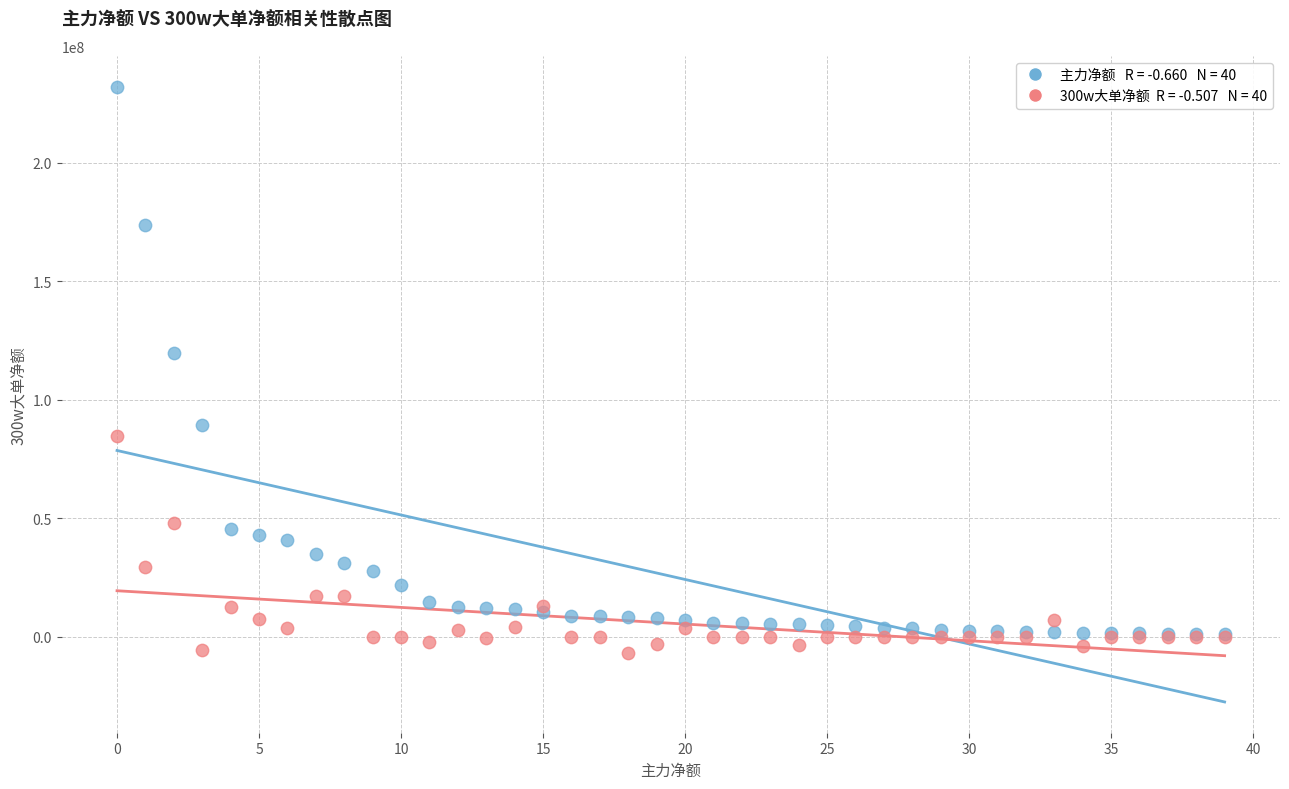

Across all series, what Y value is closest to 112646548?

119523765